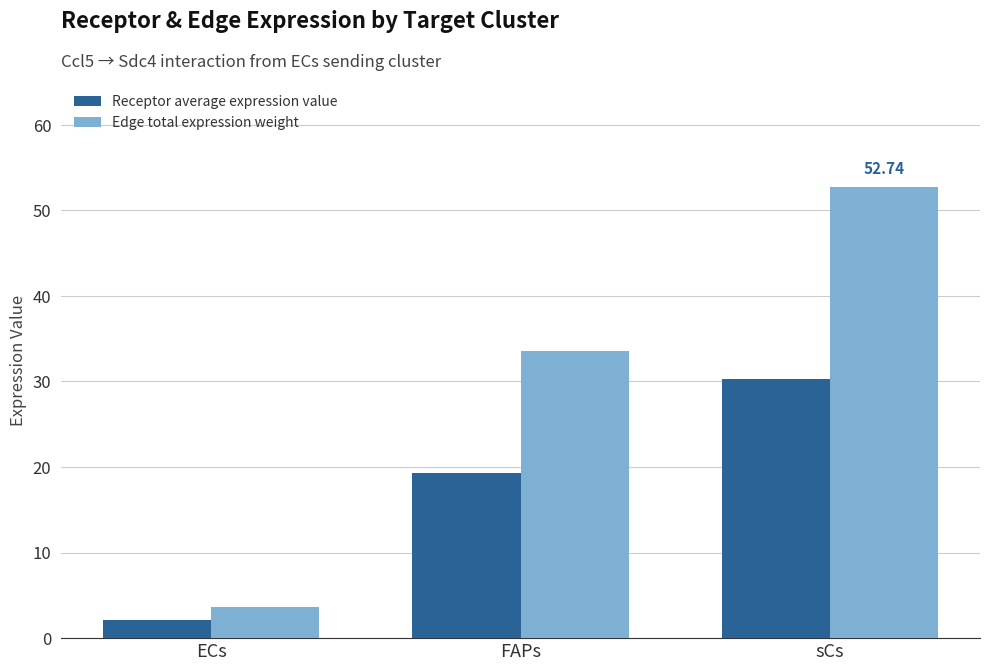

Is it true that Edge total expression weight equals 21.5 at sCs?

False